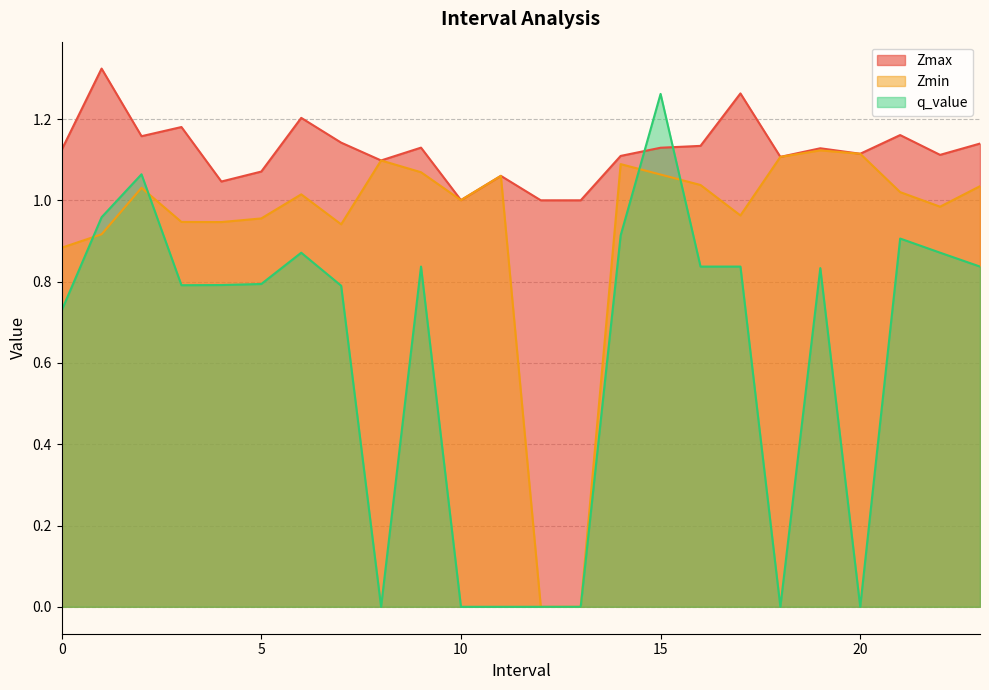

What is the total value across all series at 13?

1.0